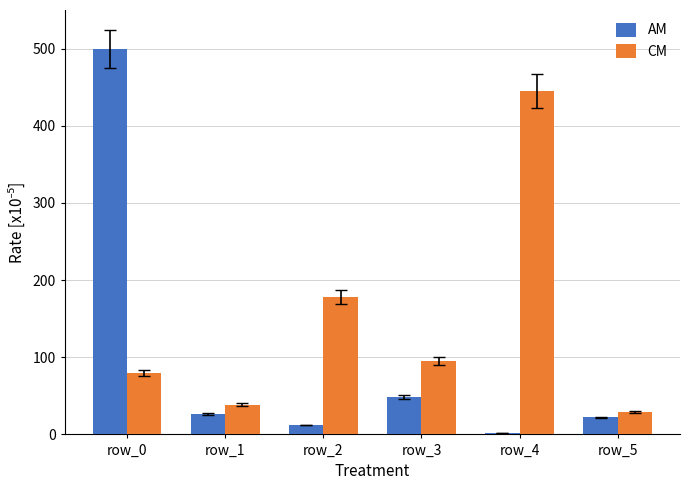

The AM series shows 17.4 at row_3. True or false?

False